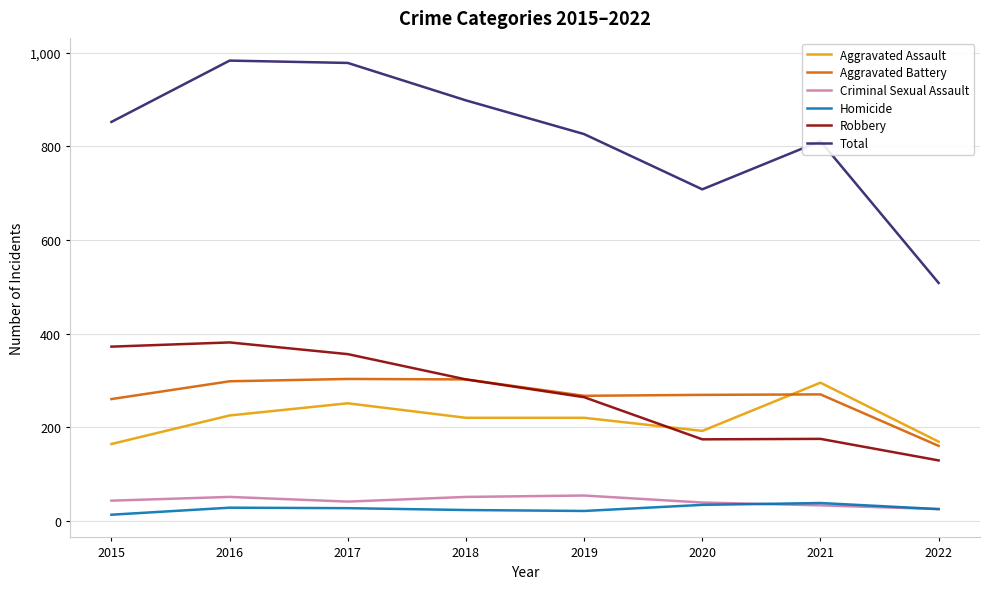

The value of Aggravated Assault at 2015 is 109. True or false?

False